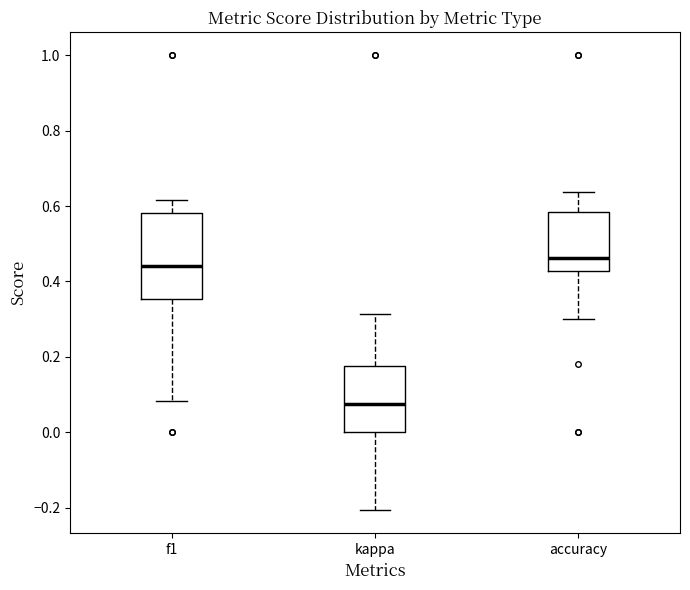

Reading left to right, read every box against the y-axis: the position of its median line, the range the box covers, and the ends of its whiskers. The values are not printed on the chart, so give them approximately, as read against the axis.

f1: median 0.44, box 0.36 to 0.58, whiskers 0.08 to 0.62
kappa: median 0.08, box 0.00 to 0.18, whiskers -0.20 to 0.32
accuracy: median 0.46, box 0.42 to 0.58, whiskers 0.30 to 0.64